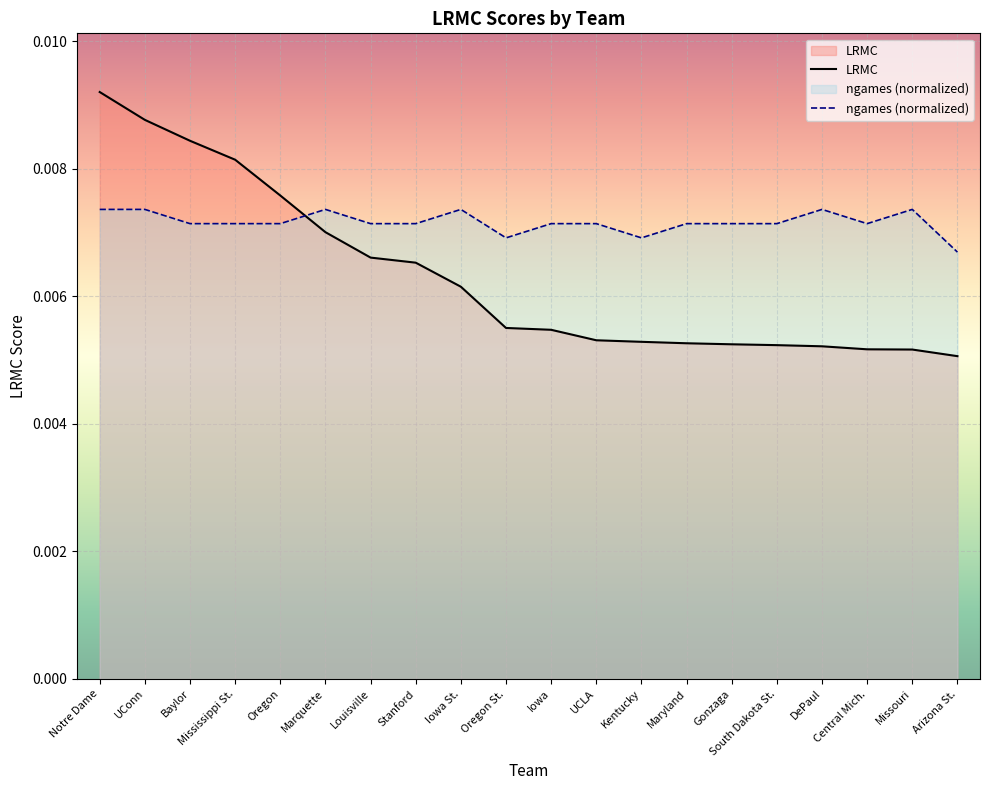

What is the label of the 12th point from the right?

Iowa St.